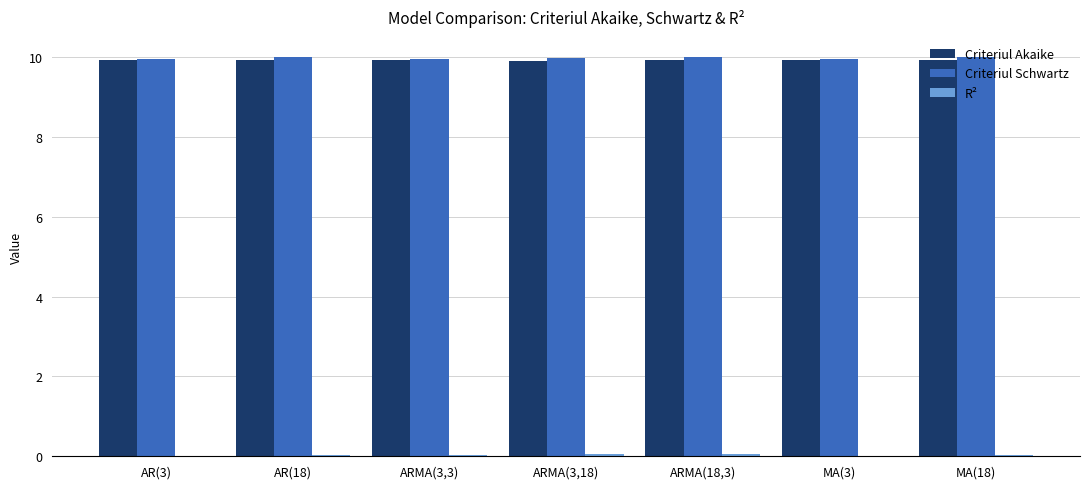

The value of Criteriul Schwartz at ARMA(3,18) is 4.8. True or false?

False